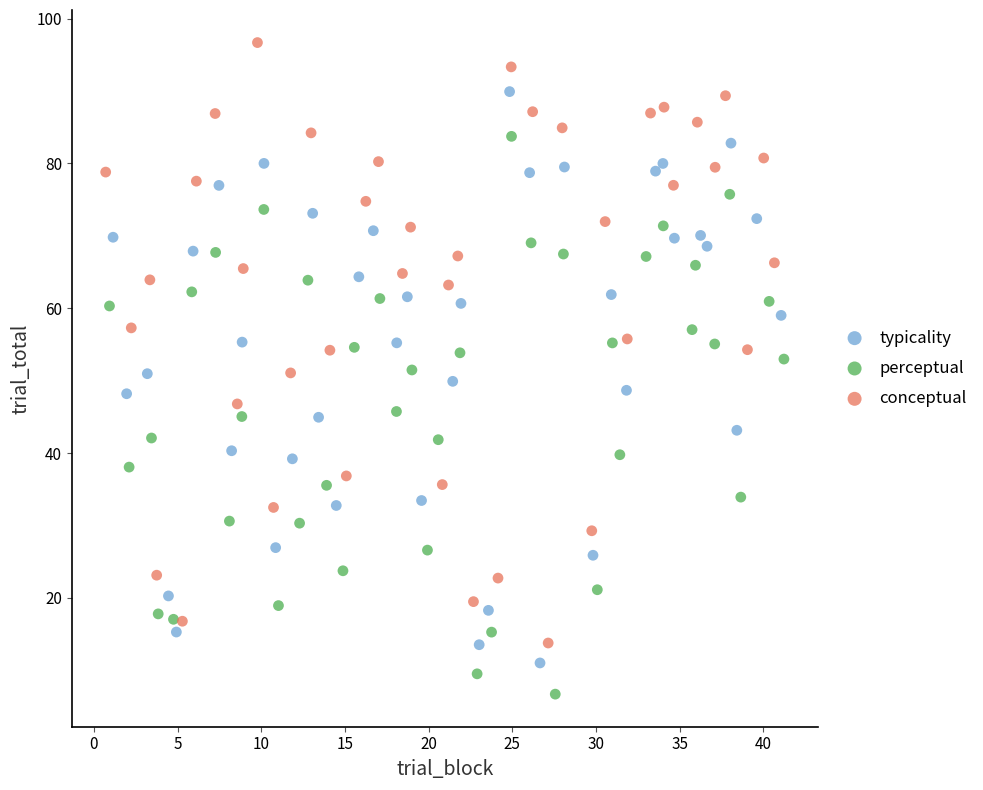

Which series has the widest spread of Y values?

conceptual